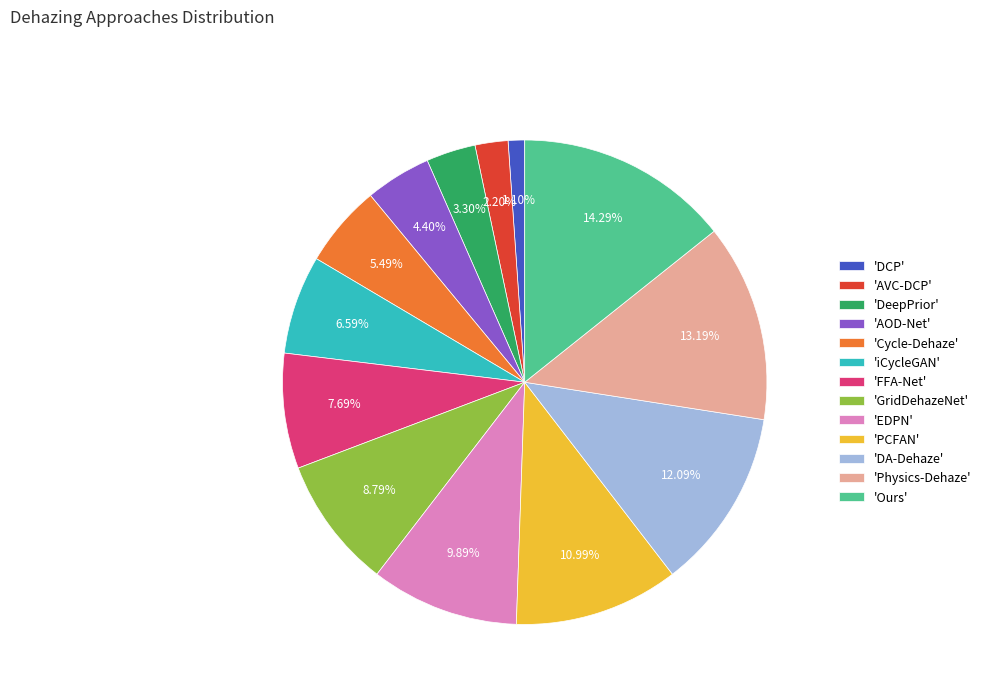

Between 'Ours' and 'AOD-Net', which is larger?

'Ours'